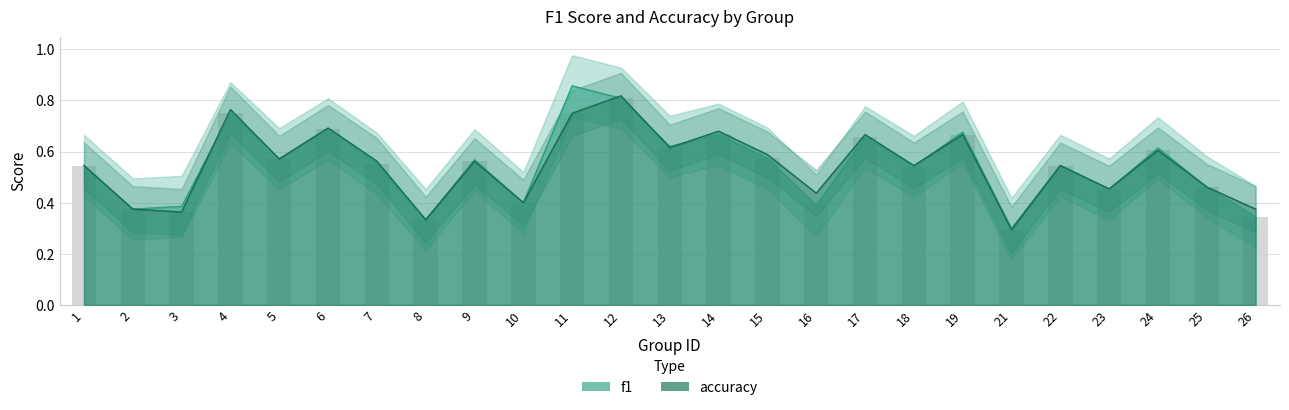

What is the difference between the maximum and minimum values in the f1 series?

0.6